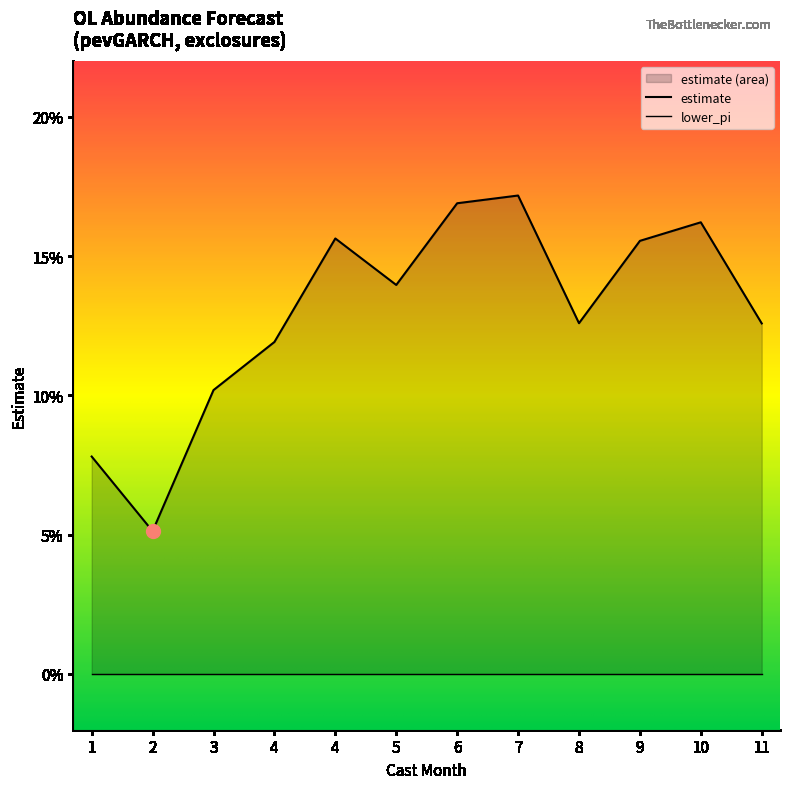

Is it true that the value at 9 is 0.1?

False